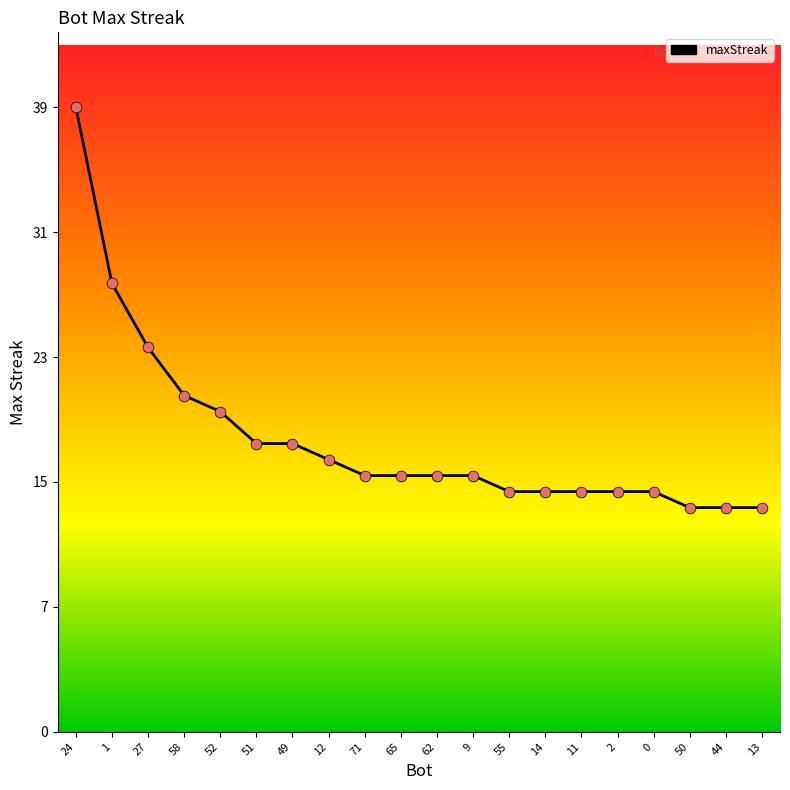

Which has a higher value, 44 or 49?

49